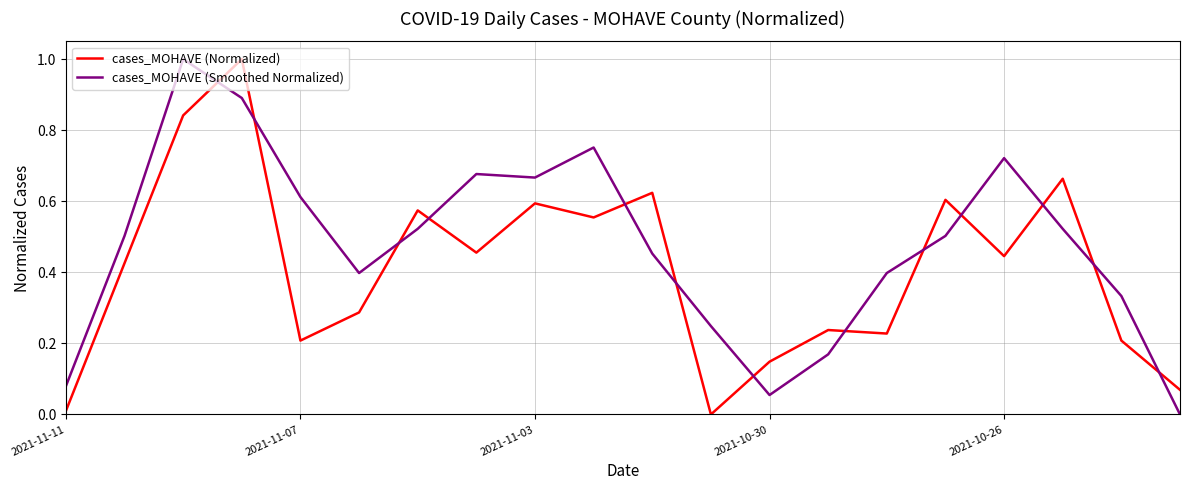

Does the chart display data point markers on the line(s)?

No